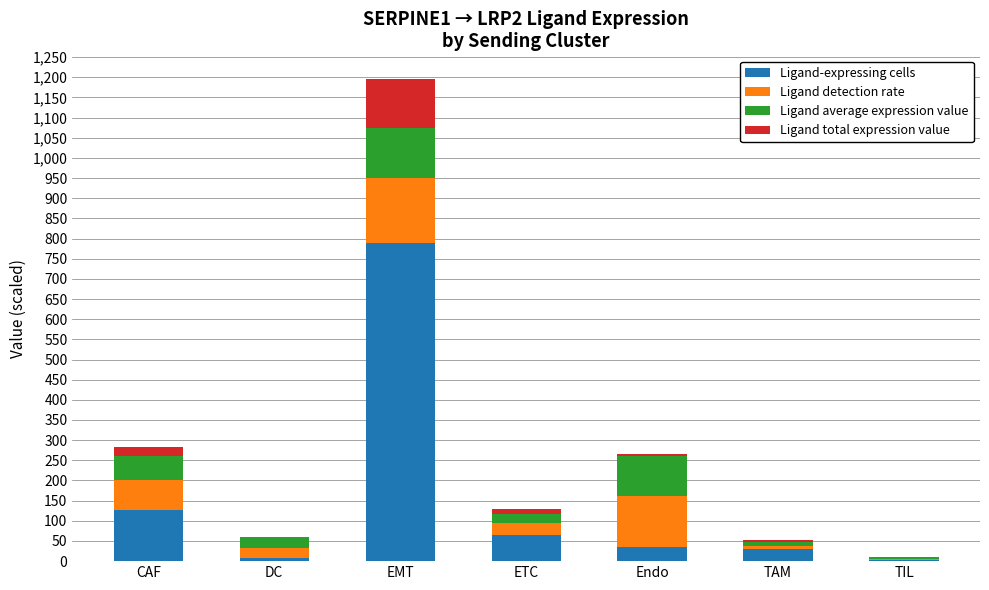

At which label does Ligand-expressing cells reach its peak?

EMT